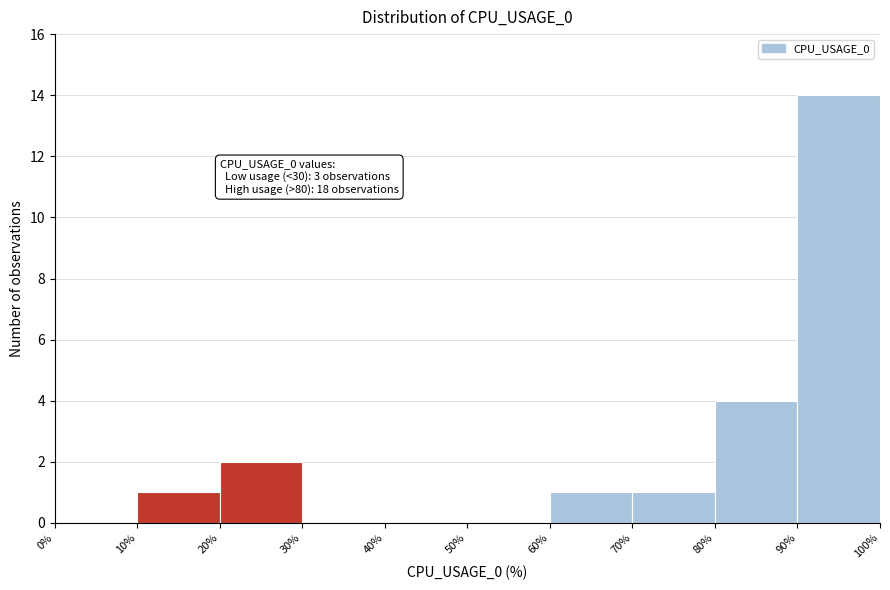

Over which range of the x-axis is the bar tallest?

90% to 100%